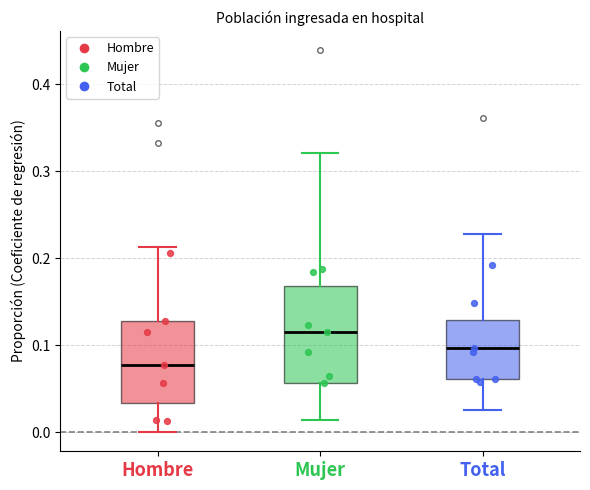

Reading left to right, transcribe this box plot: for each box, give where its median line is, the range the box spans, and where its two whiskers end, as read against the y-axis. The values are not printed on the chart, so give them approximately, as read against the axis.

Hombre: median 0.08, box 0.03 to 0.13, whiskers 0.00 to 0.21
Mujer: median 0.11, box 0.06 to 0.17, whiskers 0.01 to 0.32
Total: median 0.10, box 0.06 to 0.13, whiskers 0.03 to 0.23